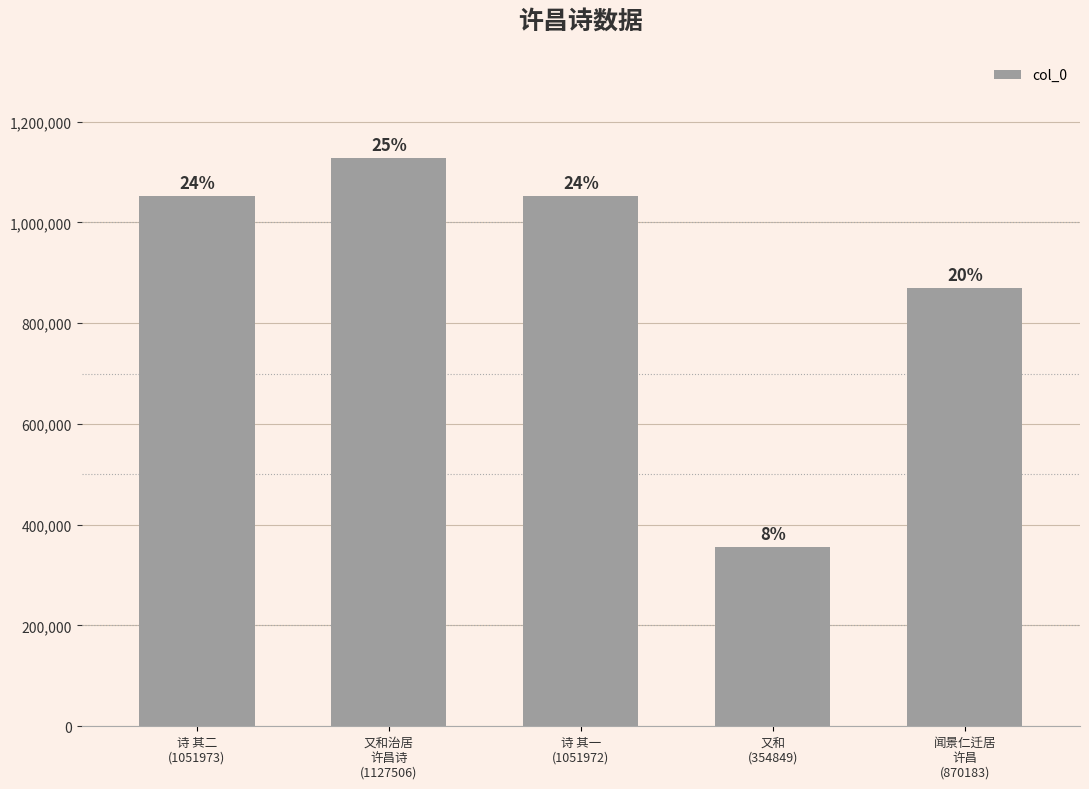

Does the chart contain any negative values?

No